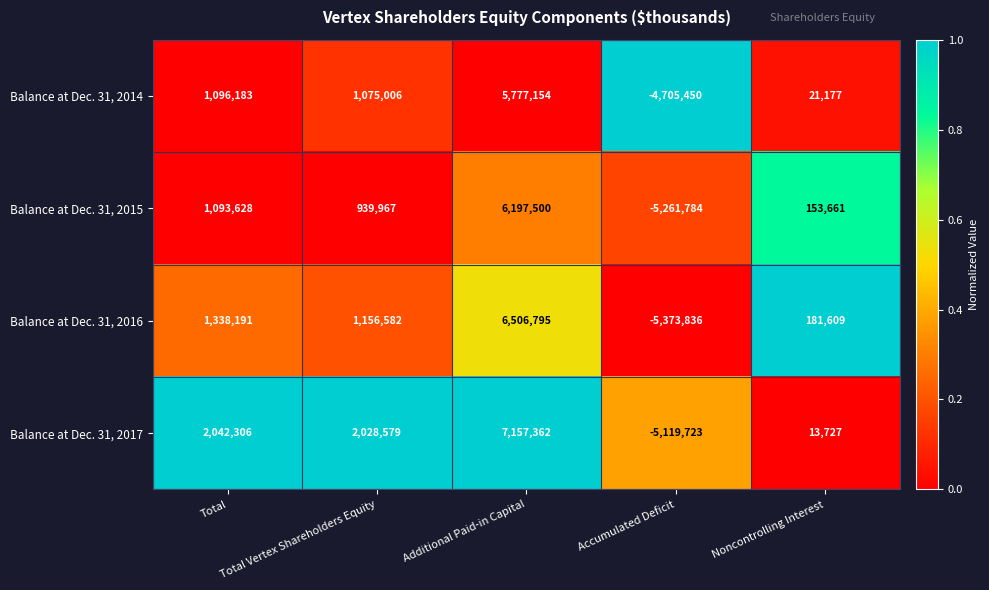

List the series in order of their peak value, highest first.

Balance at Dec. 31, 2017, Balance at Dec. 31, 2016, Balance at Dec. 31, 2015, Balance at Dec. 31, 2014